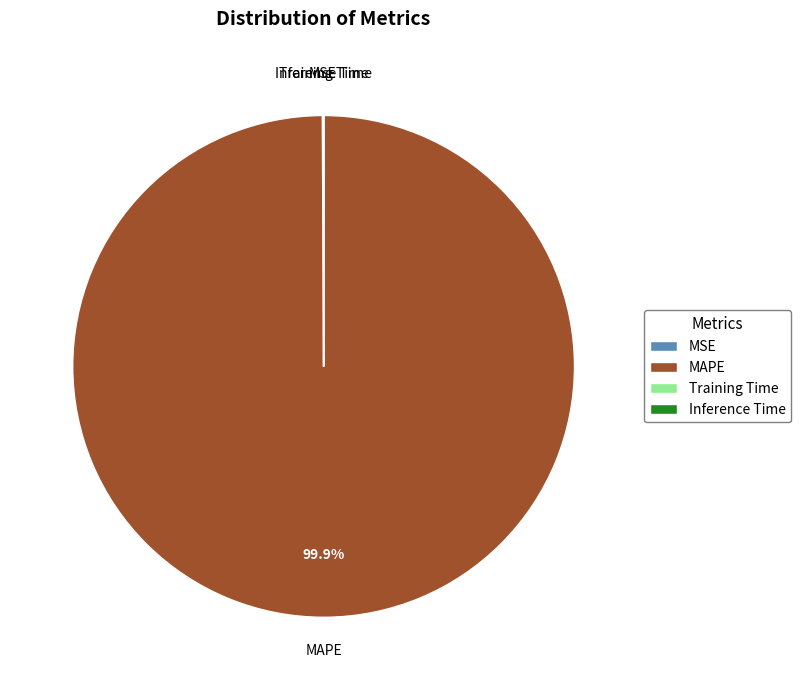

How much of the chart is everything except MAPE?

0.1%